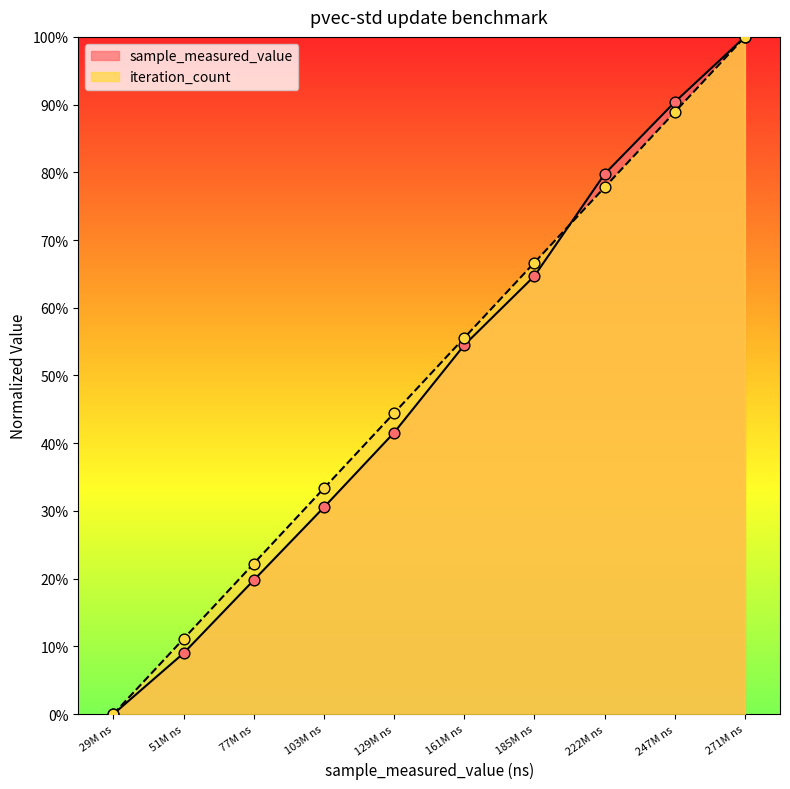

Is the value of iteration_count at 100000 greater than the value of sample_measured_value at 100000?

No